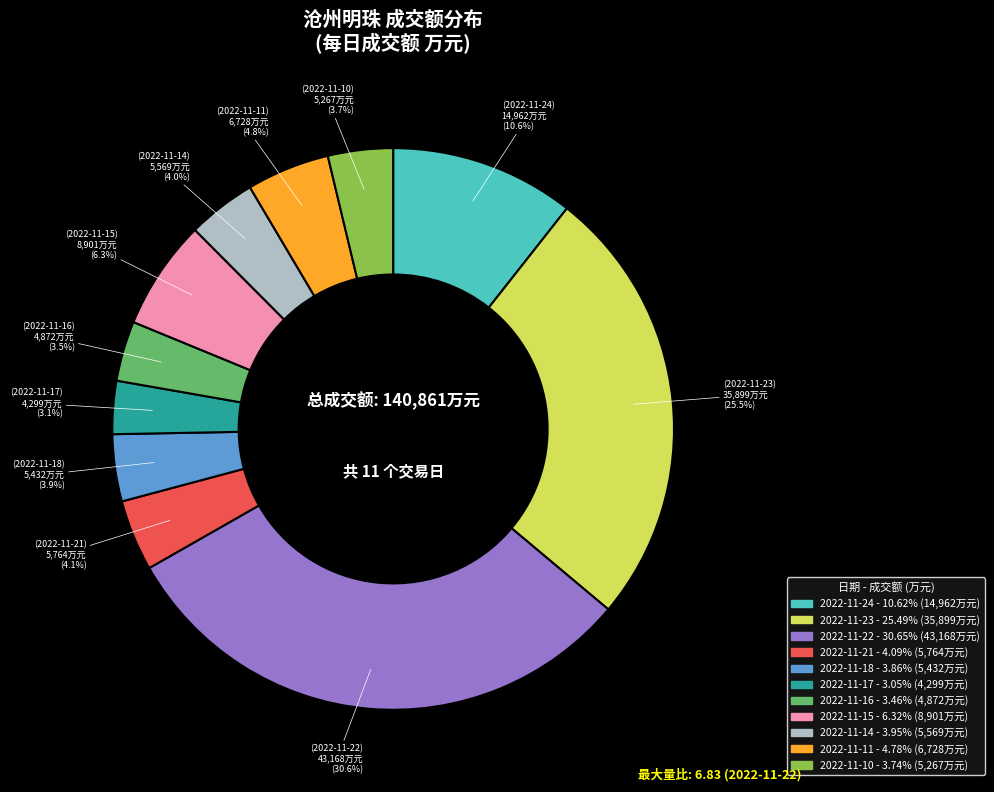

Approximately how many times larger is the value at 2022-11-22 compared to 2022-11-24?

2.9